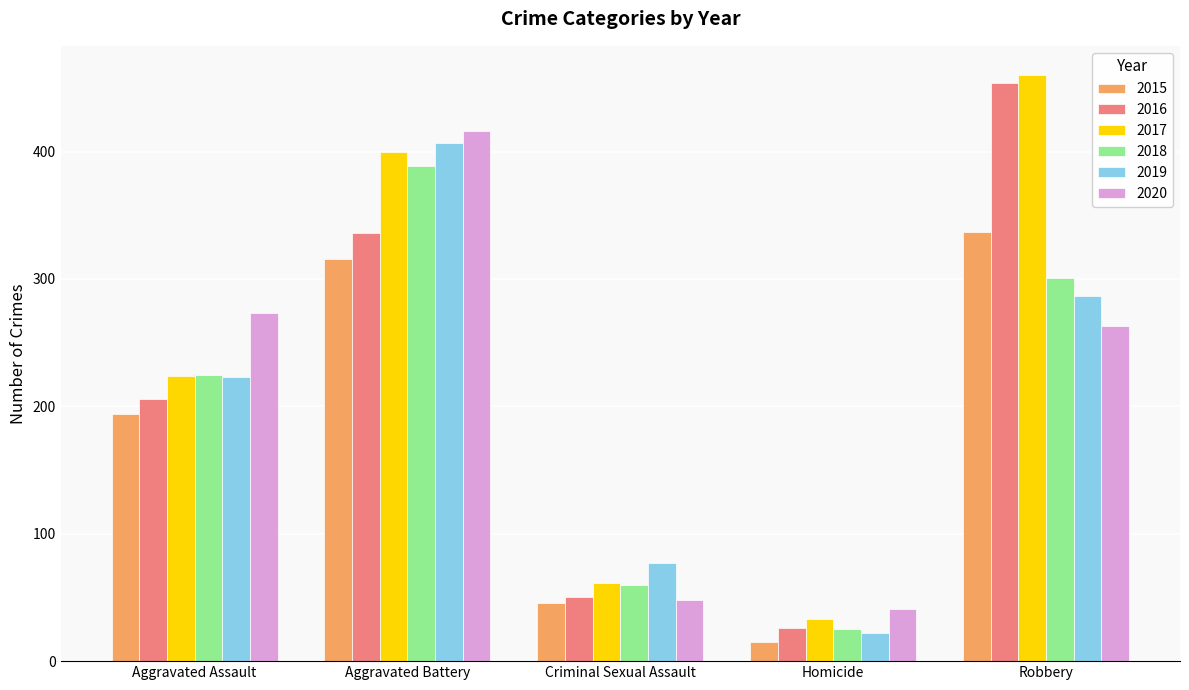

Which category has the lowest value across all series?

Homicide